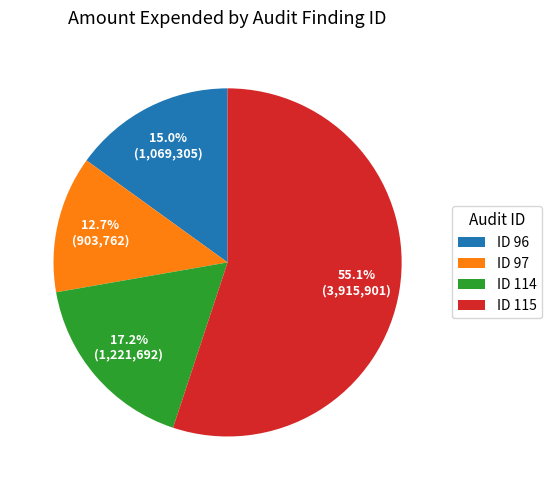

Which category has the biggest portion of the pie?

ID 115